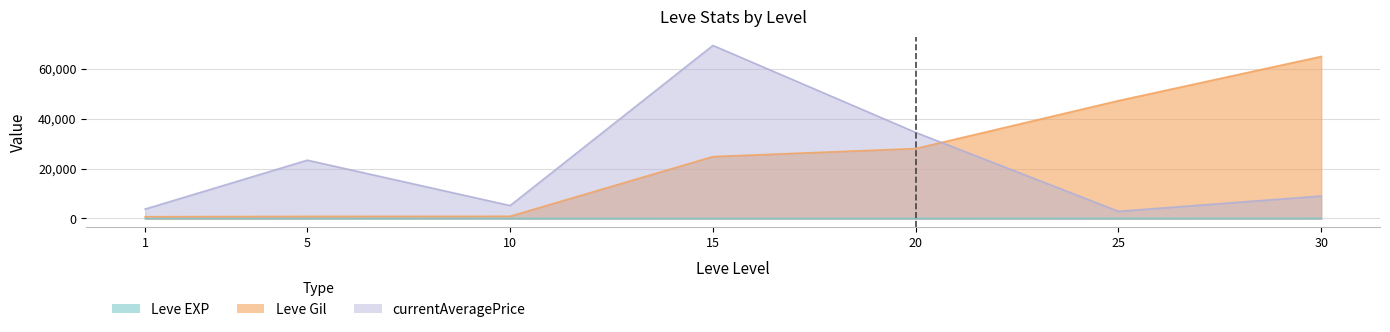

Does the chart display data point markers on the line(s)?

No